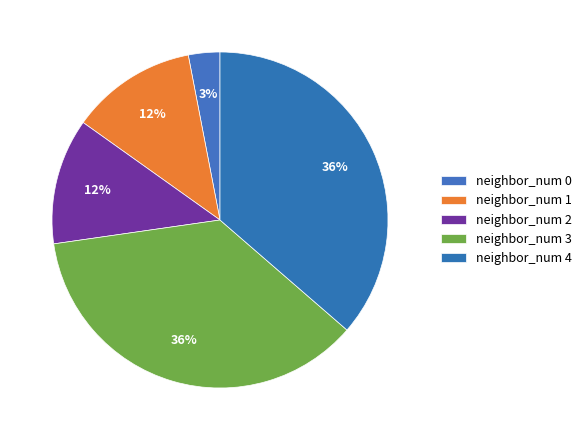

To the nearest percent, what is the combined percentage of neighbor_num 1 and neighbor_num 0?

15%